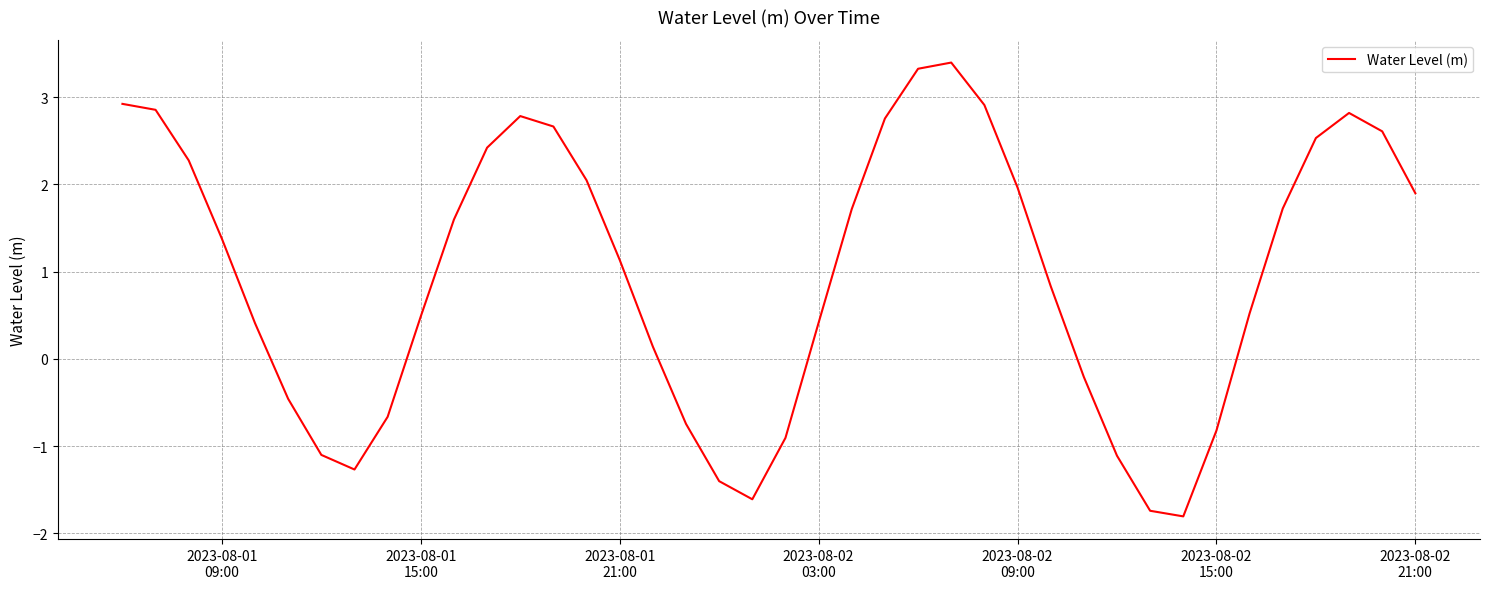

What is the greatest value displayed?

3.4